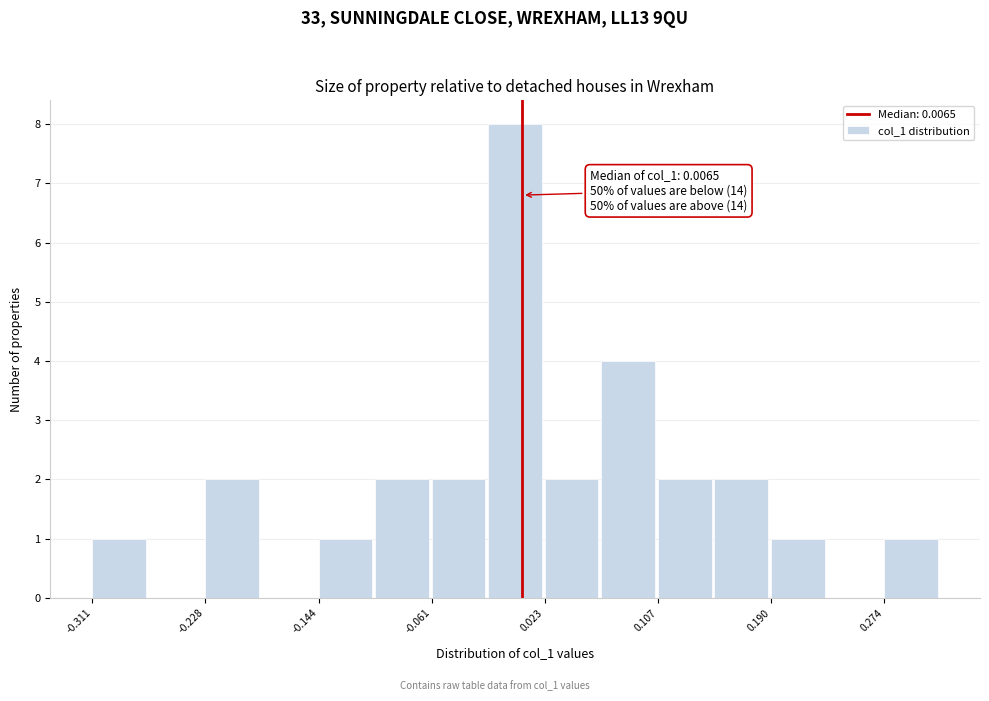

Over which range of the x-axis is the bar tallest?

-0.02 to 0.02